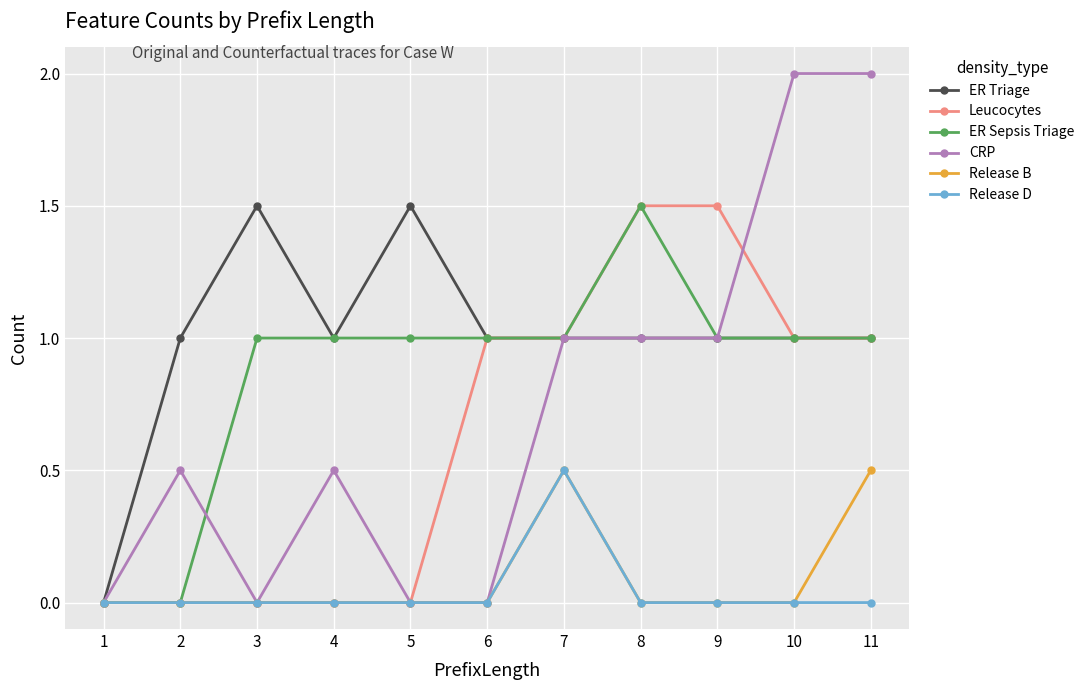

What is the greatest value displayed?

2.0